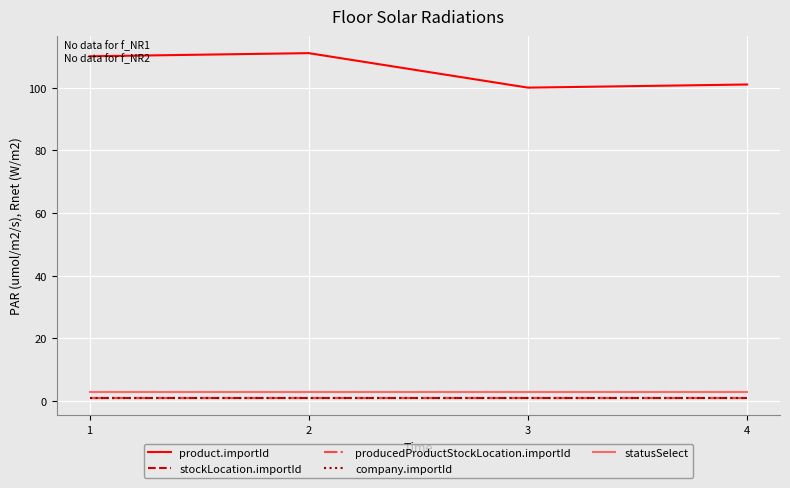

True or false: product.importId and producedProductStockLocation.importId intersect in this chart.

False